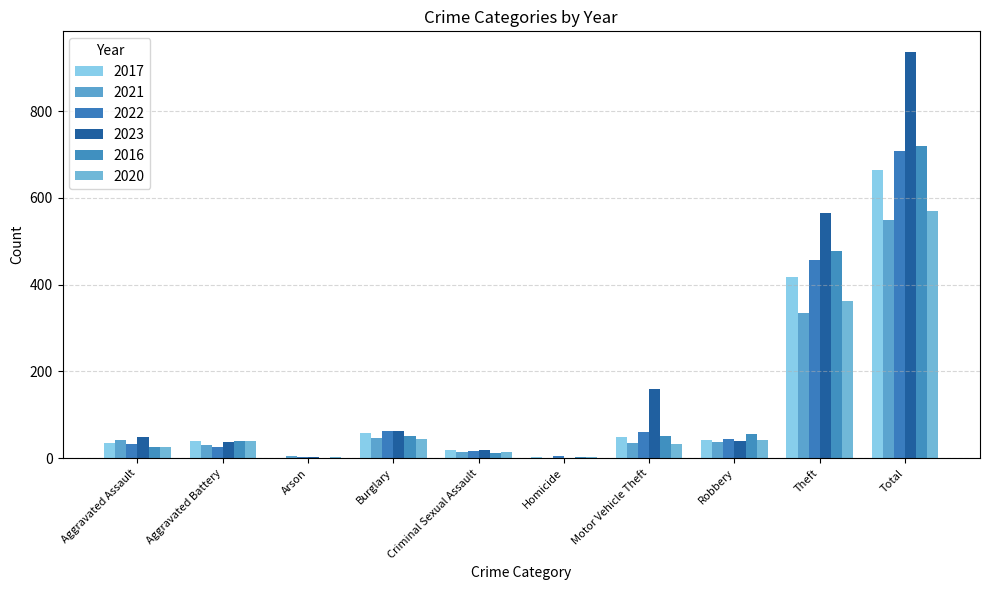

At which label is 2016 closest to 360?

Theft